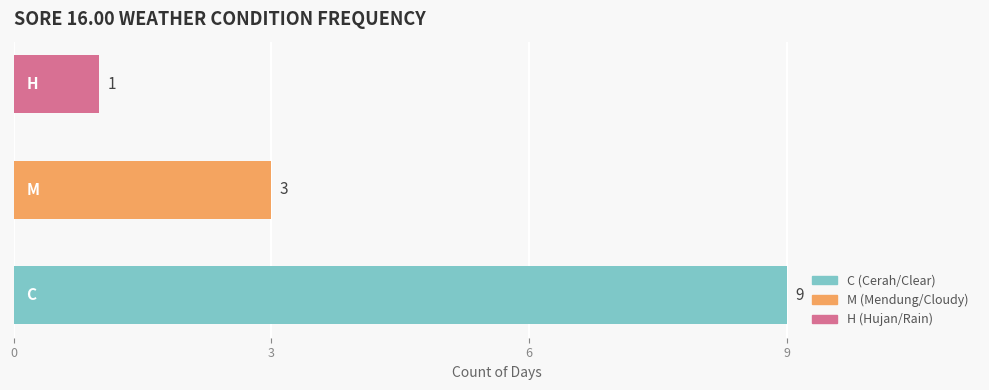

Count the values in the range 1 to 9.

3